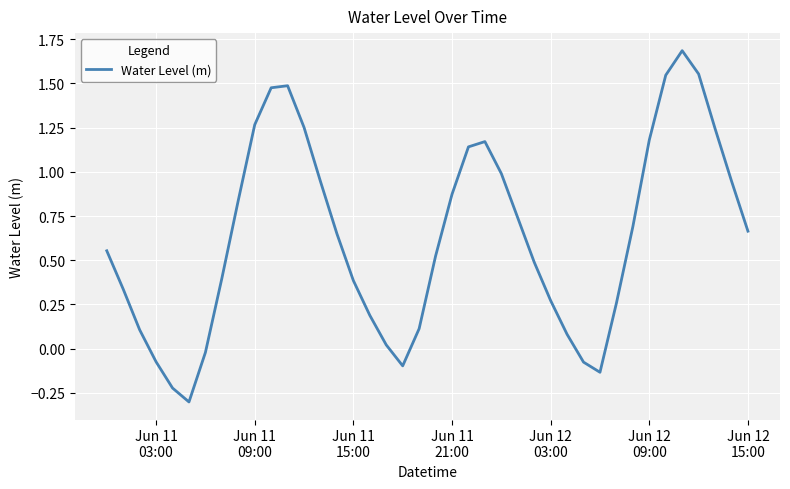

How many interior local valleys (lower than both neighbors) does the data have?

3